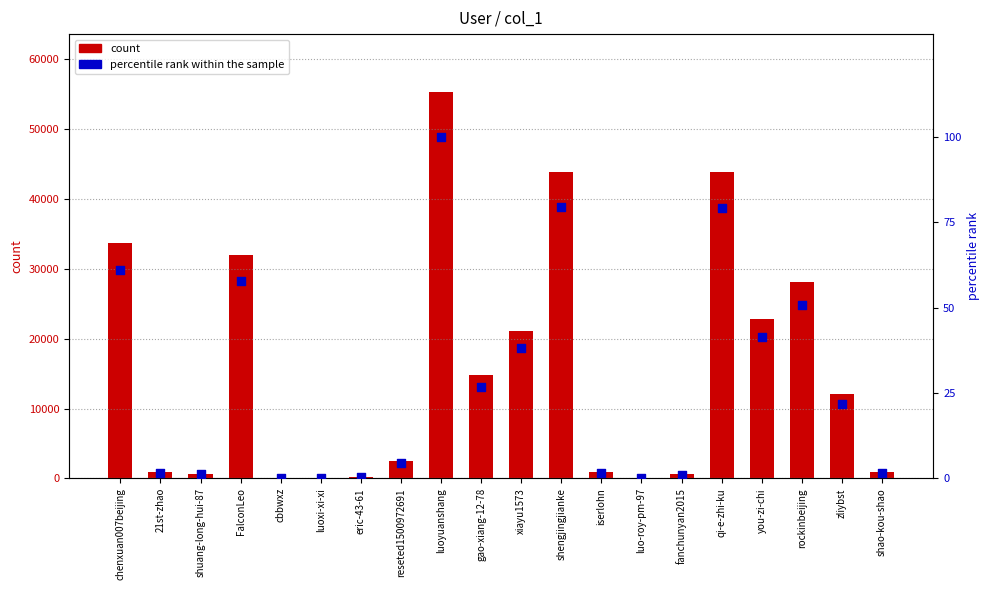

At how many categories does at least one series exceed 50643?

1